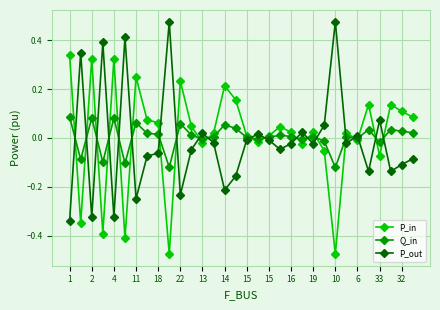

What are all the series names shown in the legend?

P_in, Q_in, P_out